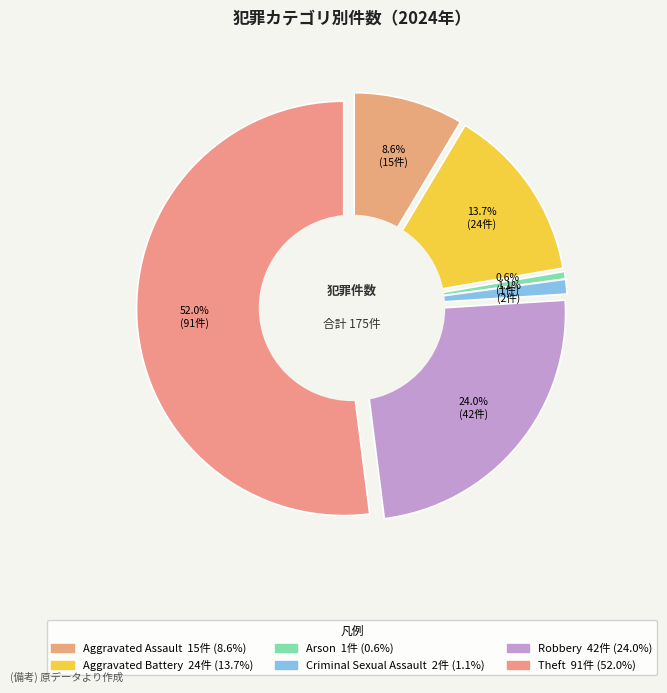

Which category has the biggest portion of the pie?

Theft